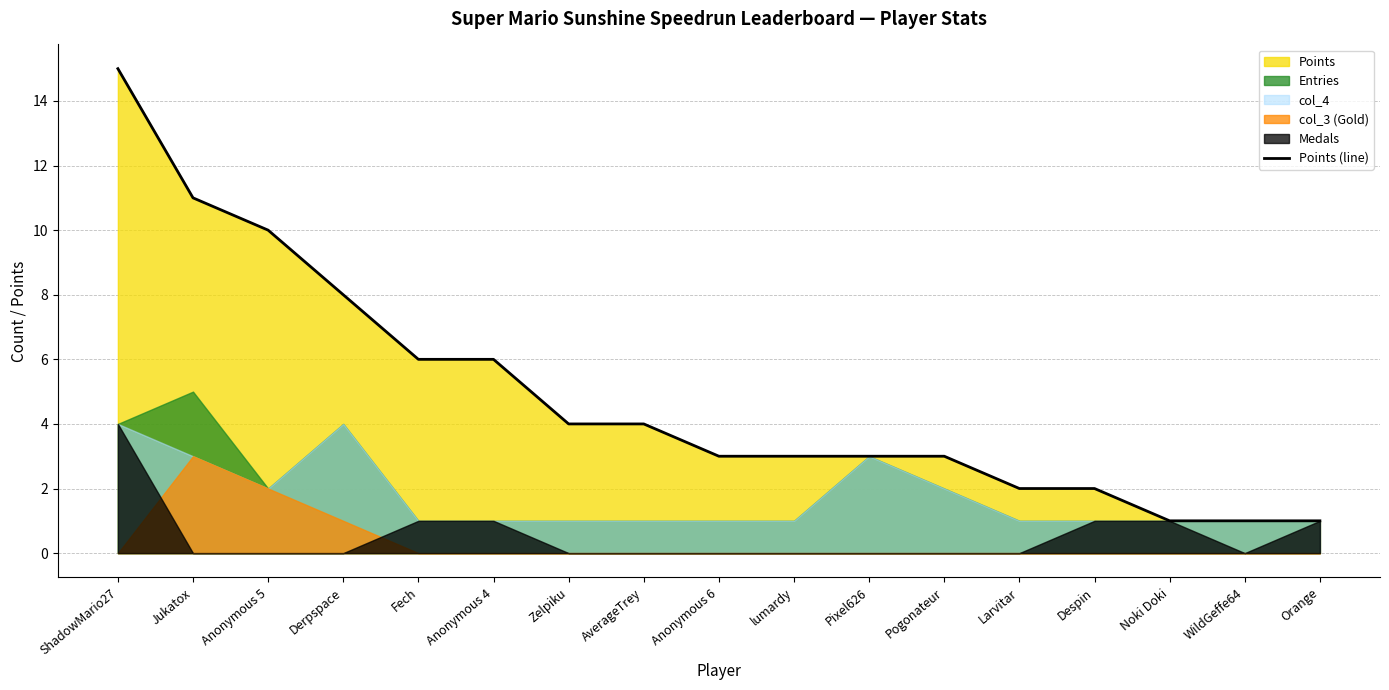

What is the difference between the second highest and second lowest values?

10